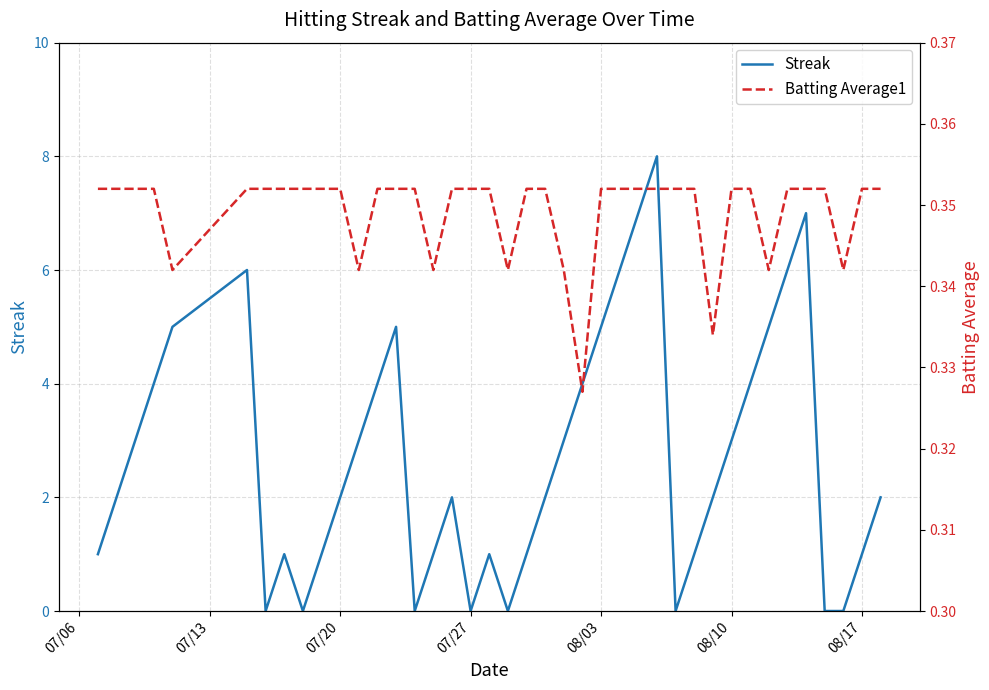

Which series has the largest range (max minus min)?

Streak